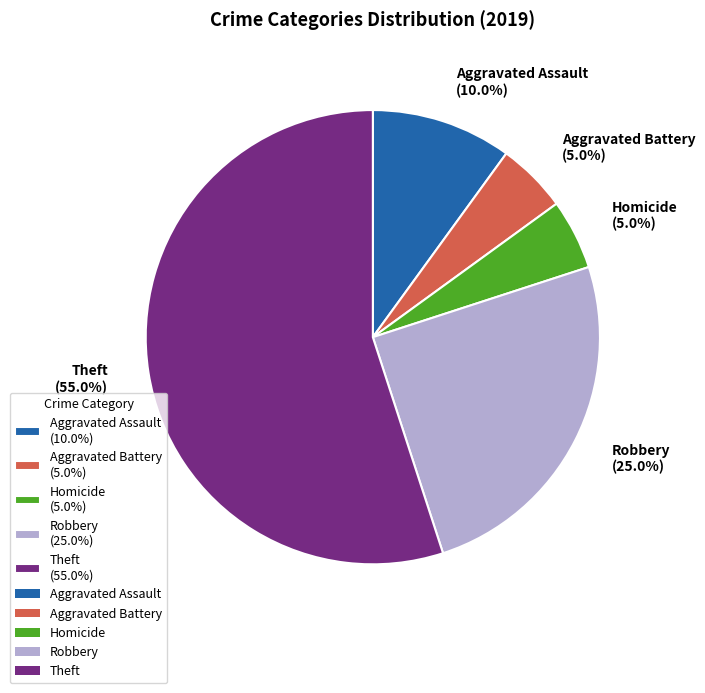

Which slice represents more than half of the pie?

Theft (55.0%)